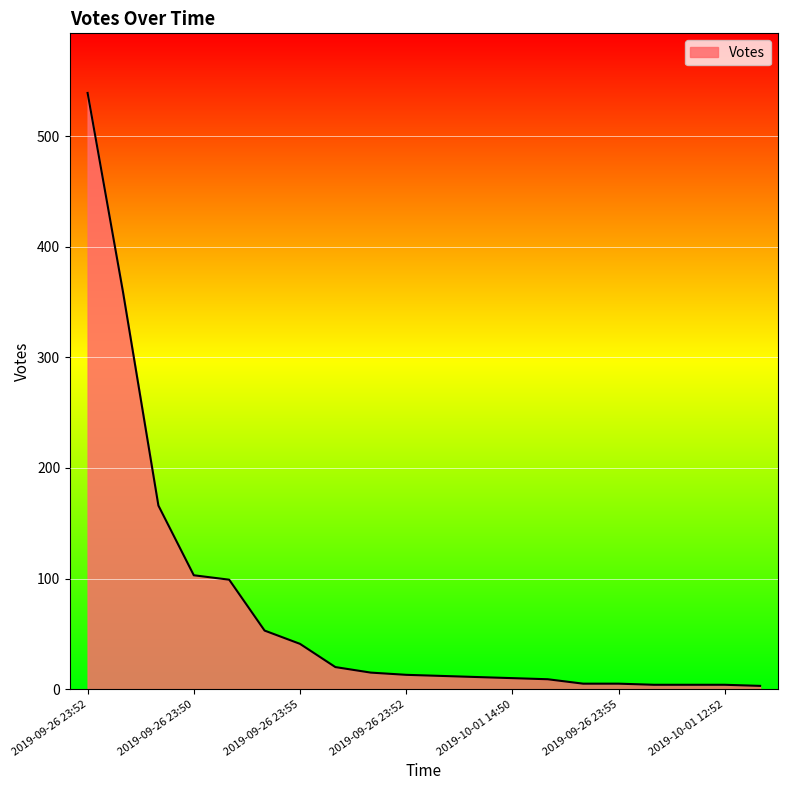

What is the greatest value displayed?

539